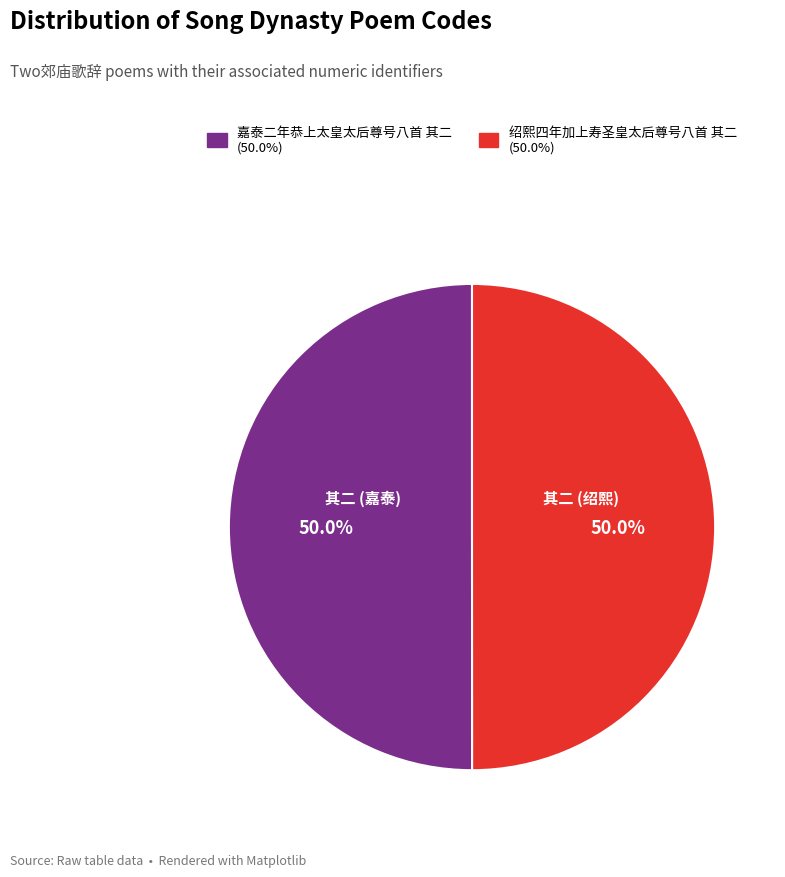

To the nearest percent, what percentage of the pie is 嘉泰二年恭上太皇太后尊号八首 其二?

50%